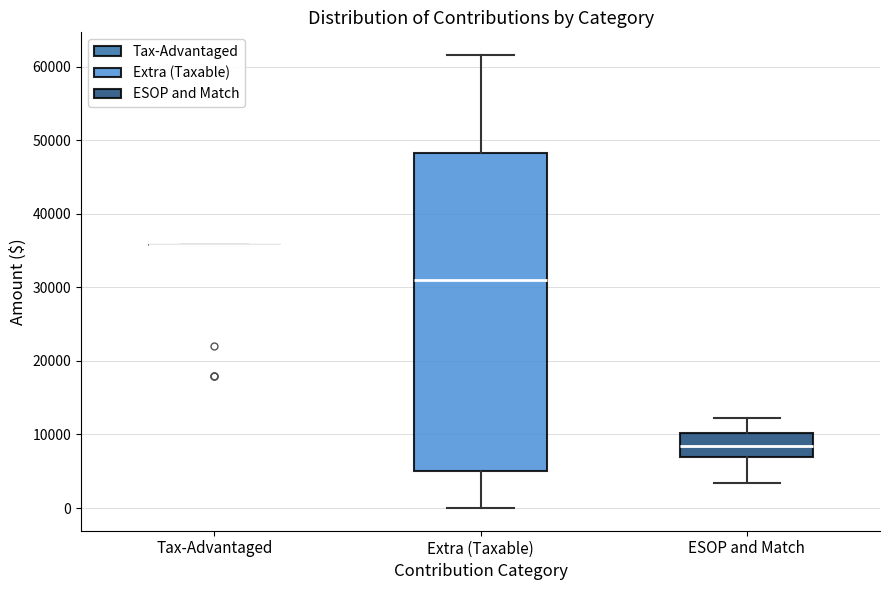

Where does the median line of the box for Extra (Taxable) sit on the y-axis? The values are not printed on the chart, so give them approximately, as read against the axis.

31000